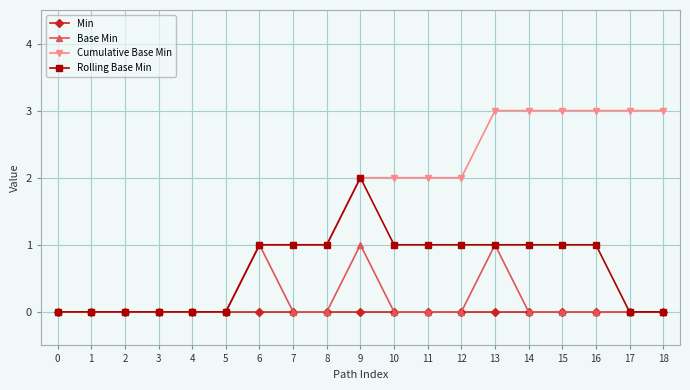

How many data points does each series have?

19